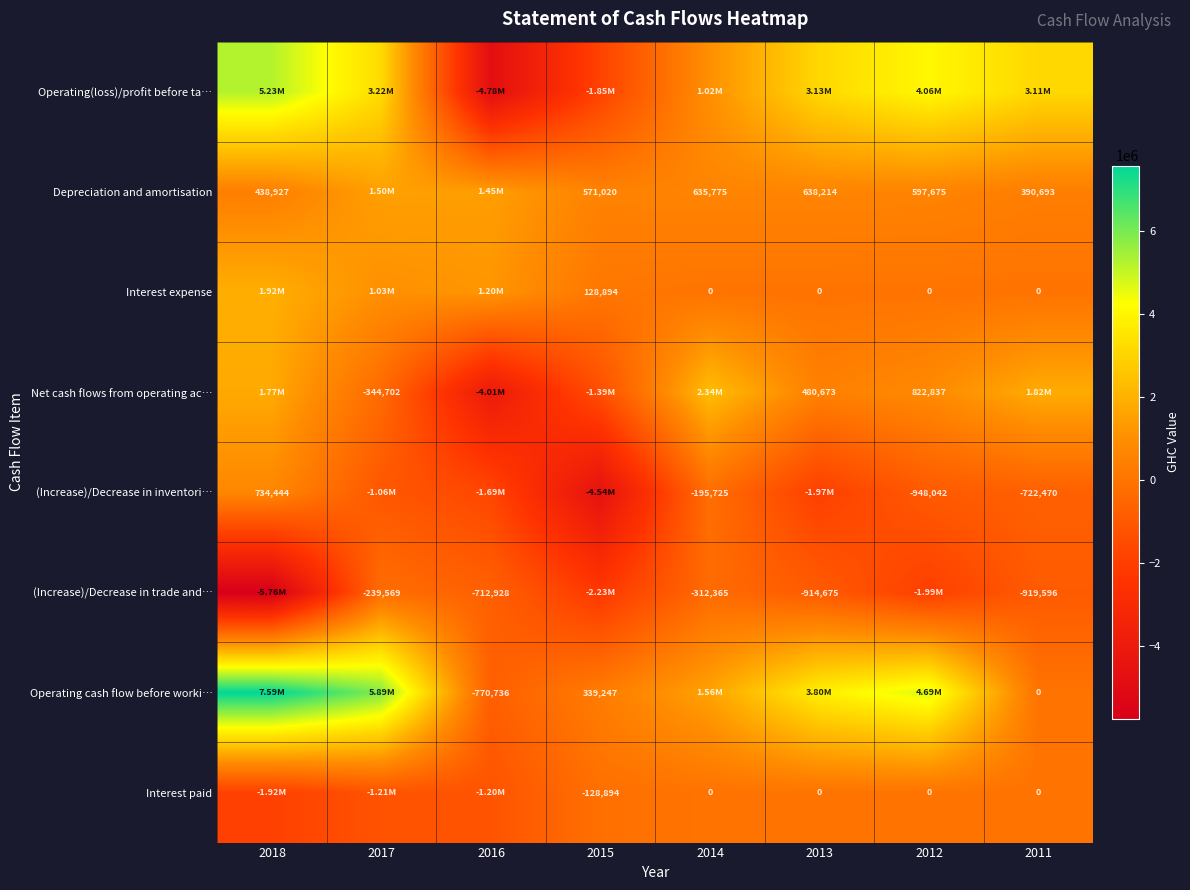

Which label corresponds to the smallest value in the chart?

2018